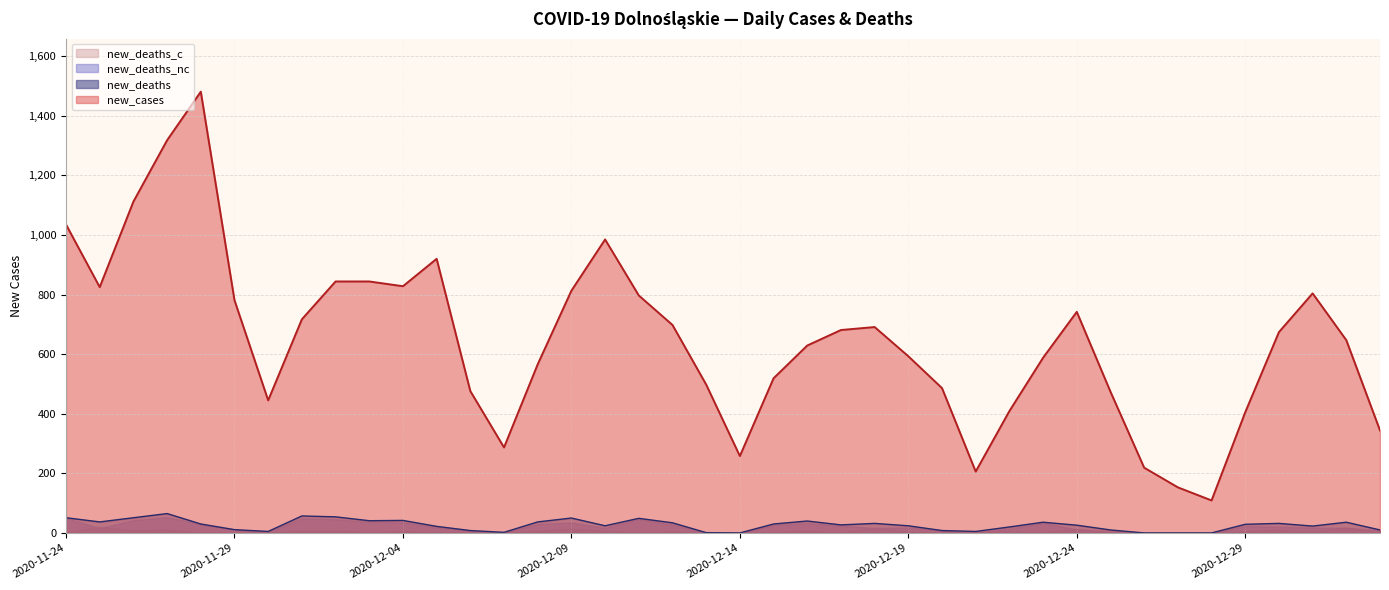

Which series has the largest total across all categories?

new_cases